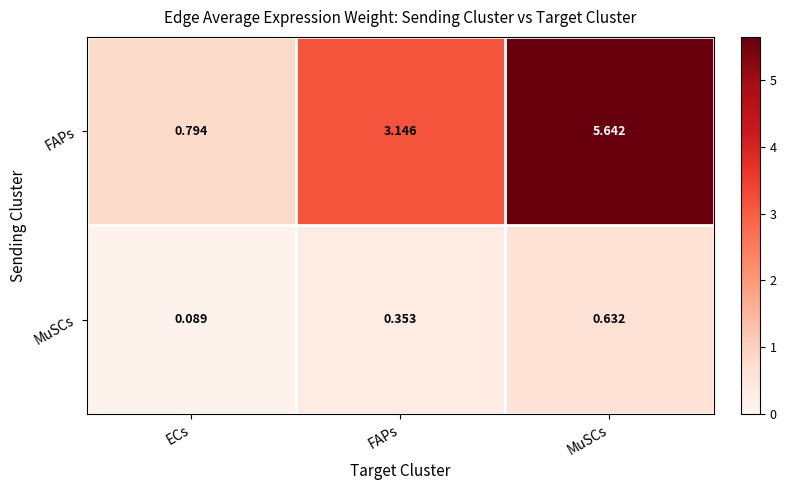

Which series has the widest spread of values?

FAPs